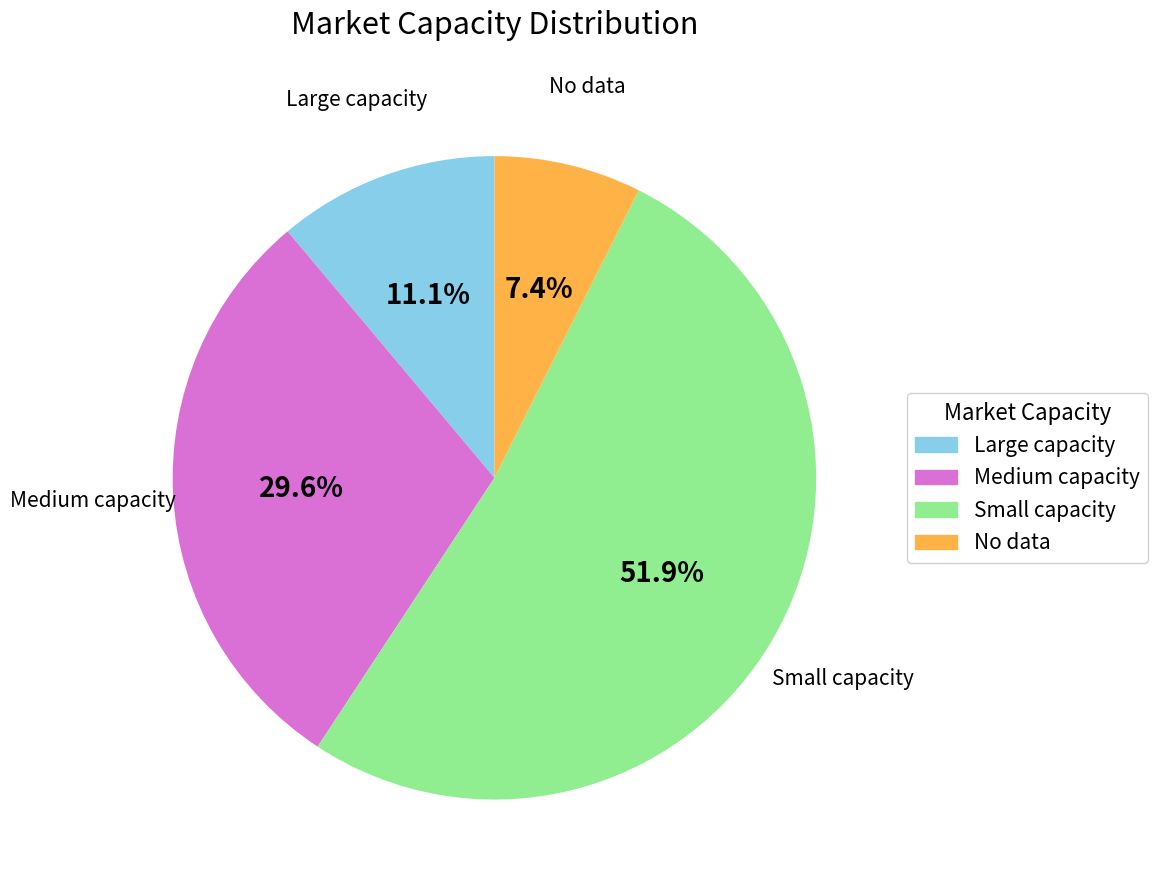

To the nearest percent, what percentage of the pie is Medium capacity?

30%